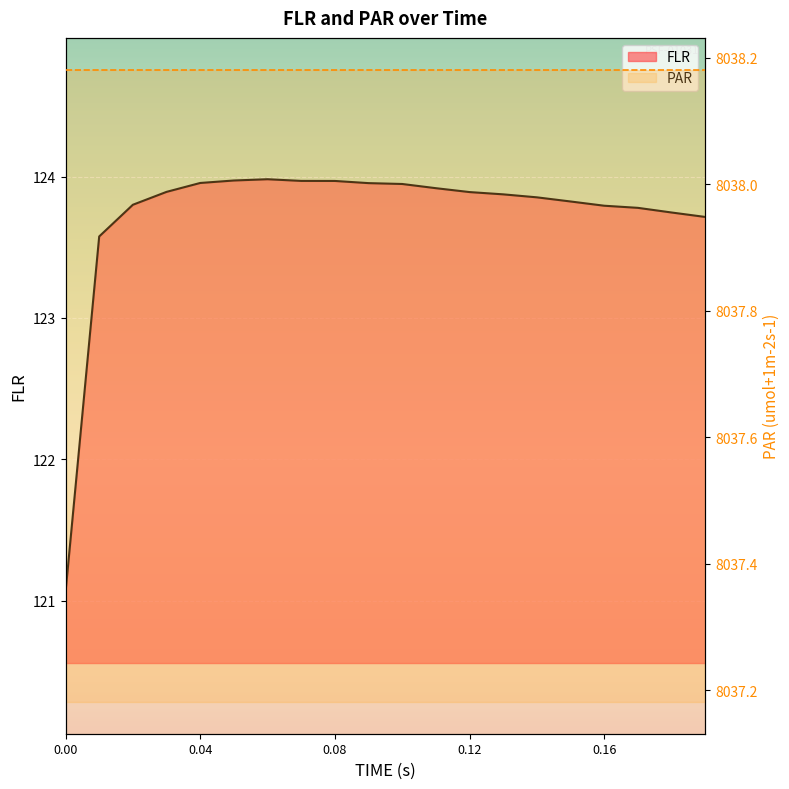

The value at 0.07 is 82.8. True or false?

False